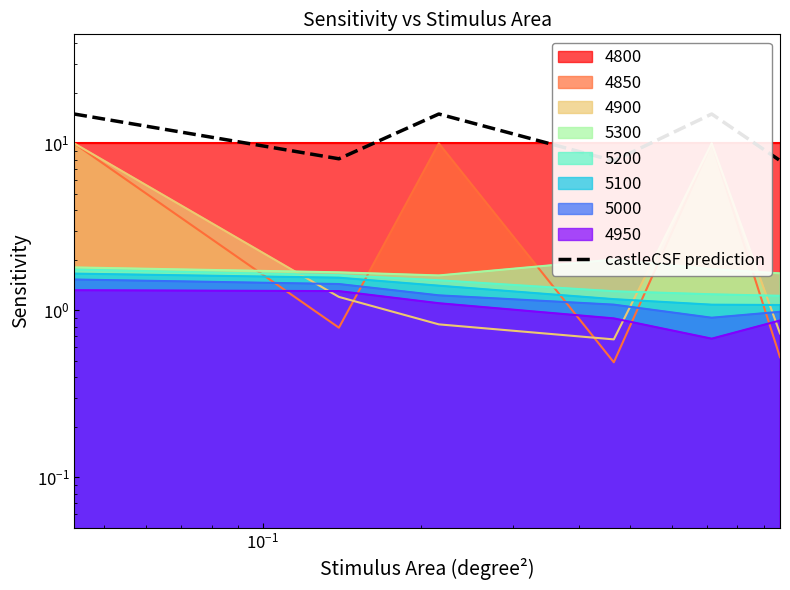

What is the greatest value displayed?

15.0